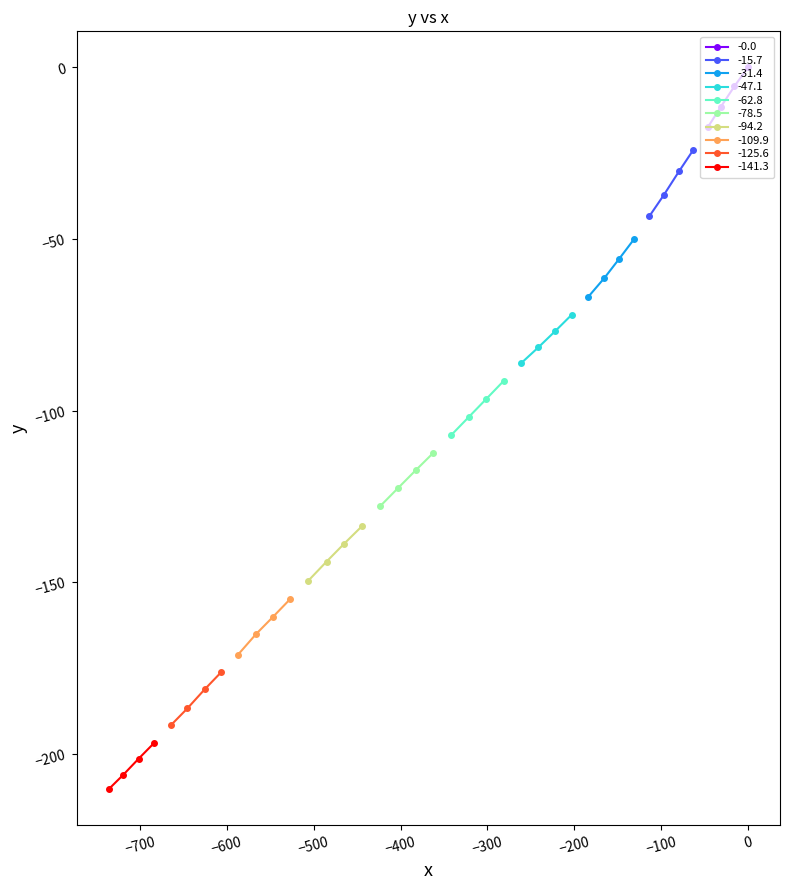

How many values in -0.0 are below zero?

3